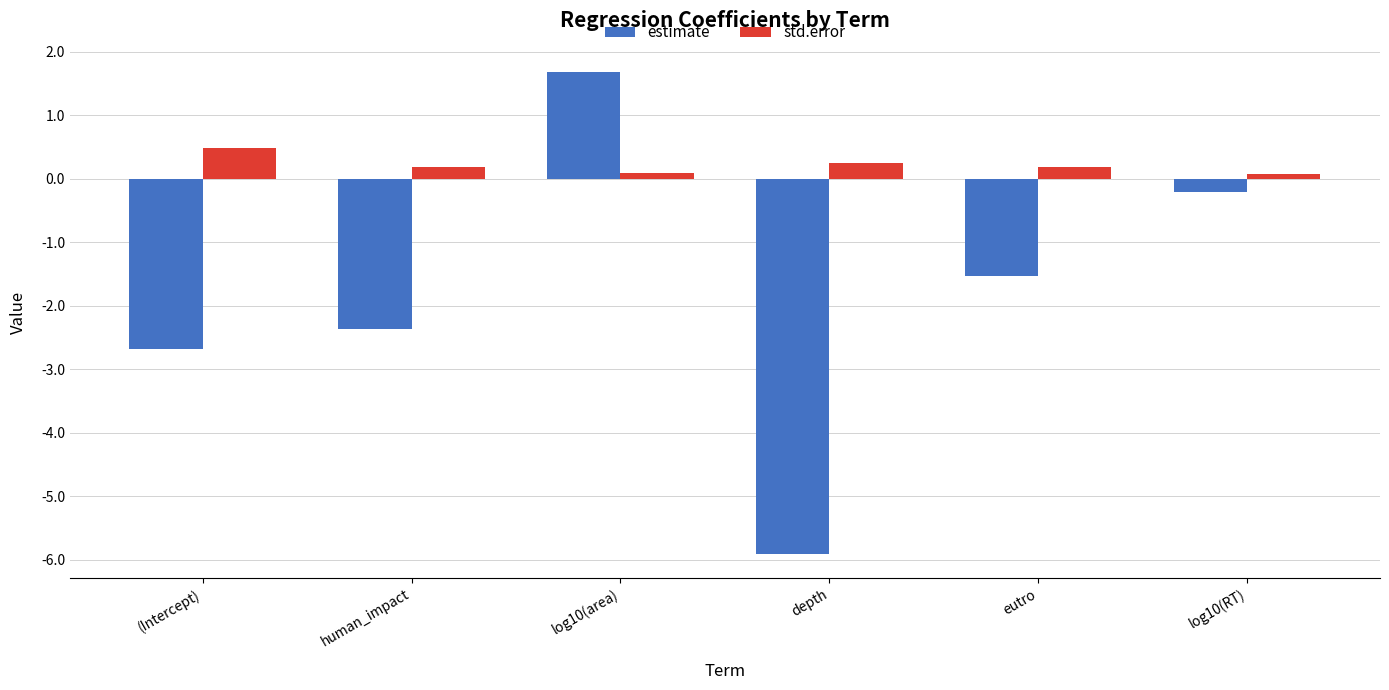

How many groups of bars are there?

6